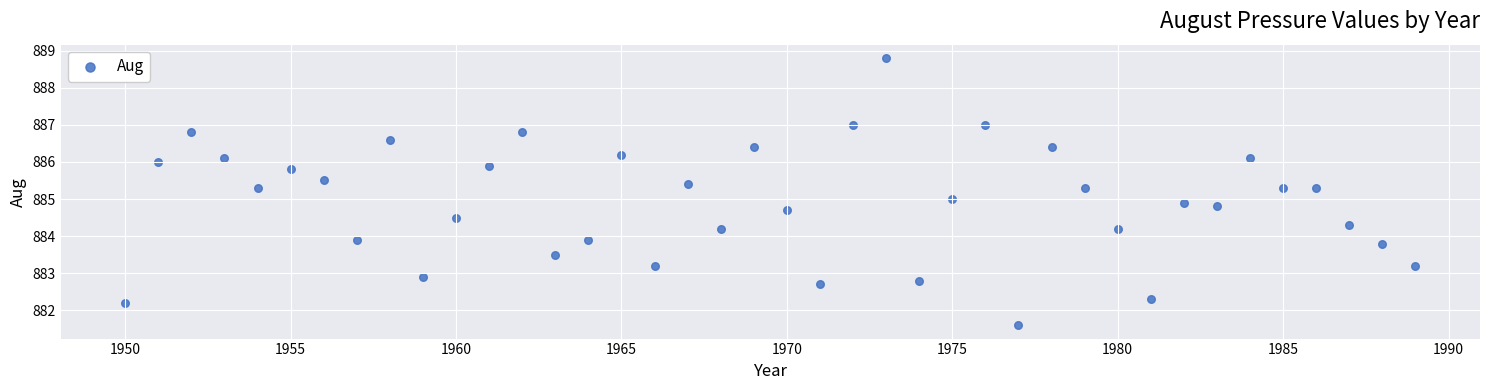

What is the range of Y values (max minus min)?

7.2